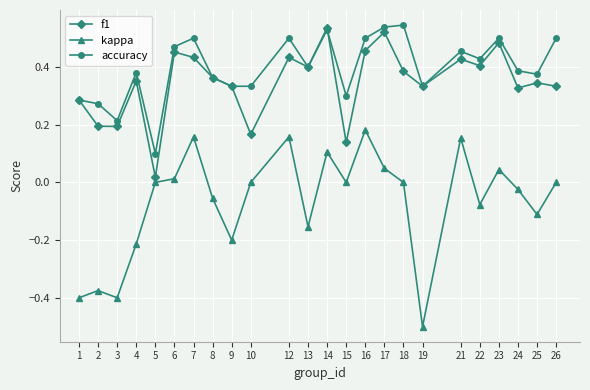

What is the minimum value shown in the chart?

-0.5